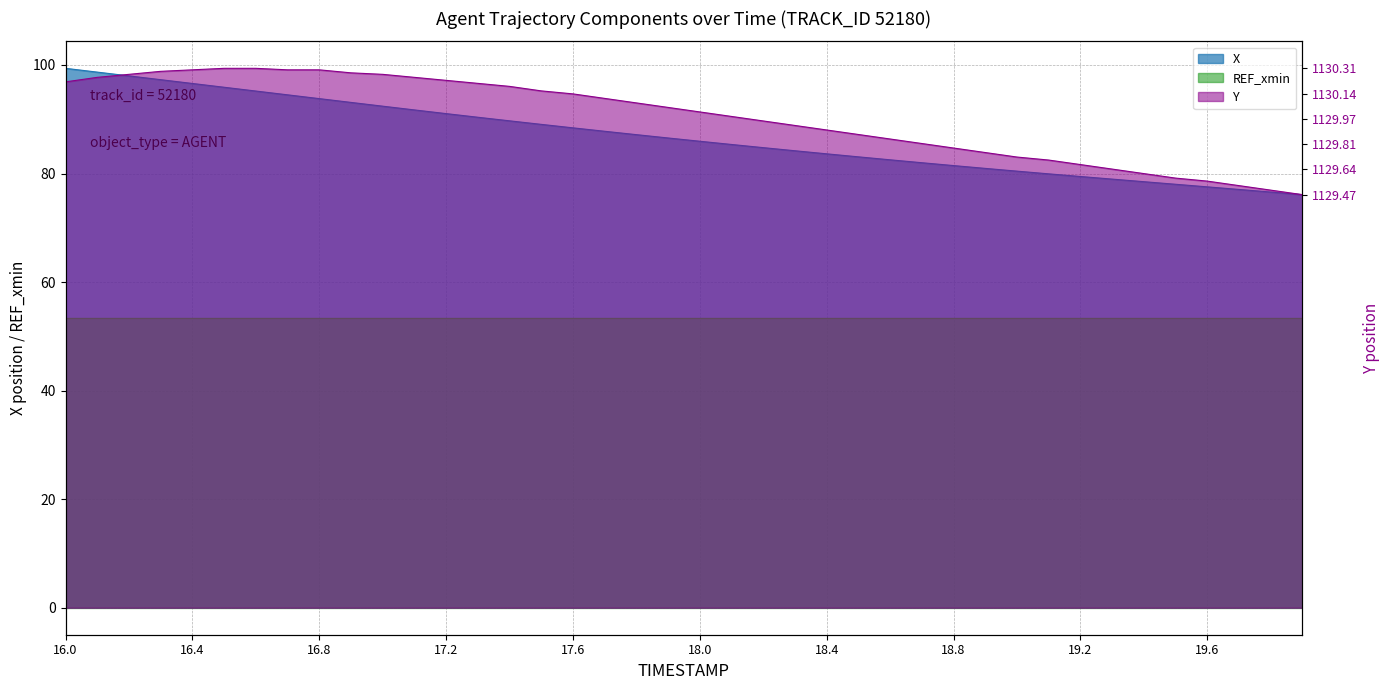

What is the value of the Y point at the 29th from the left?

84.7